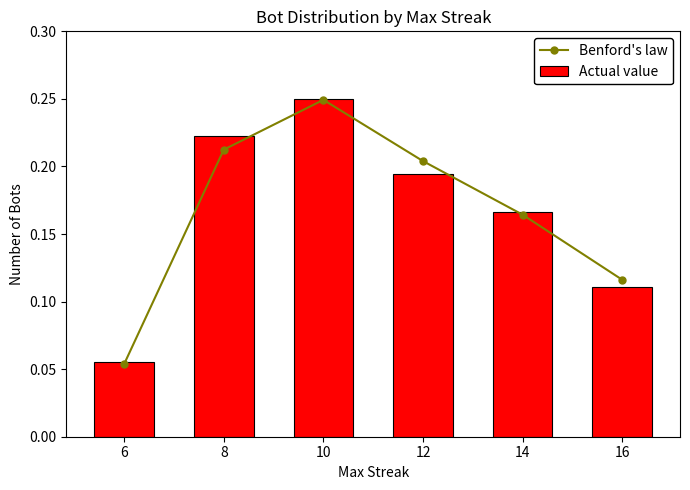

List the labels in order of Benford's law value, smallest first.

6, 16, 14, 12, 8, 10